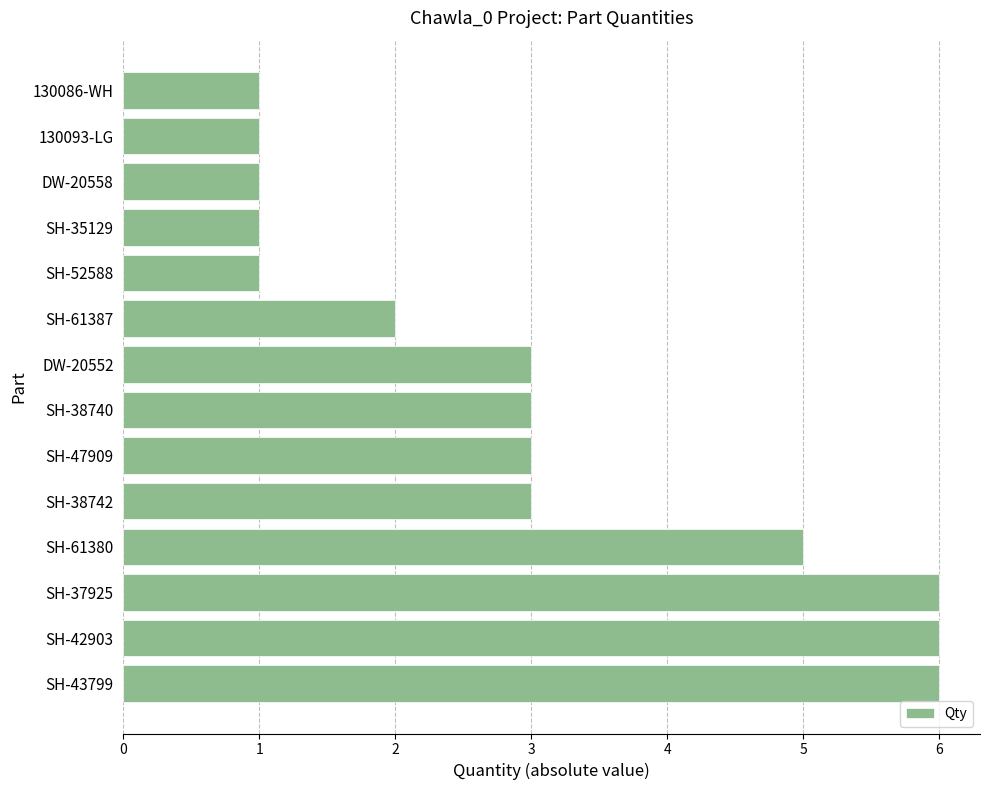

What is the minimum value shown in the chart?

1